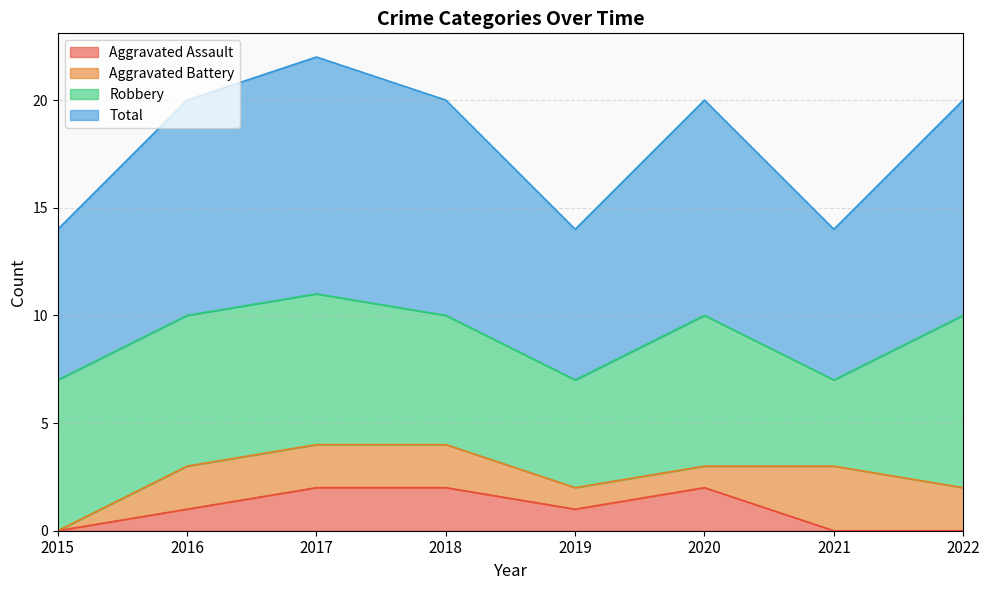

What is the value of the Total point at the 3rd from the left?

11